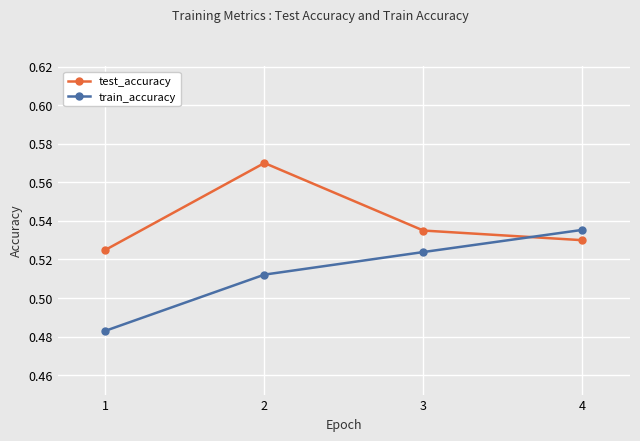

Count the train_accuracy values in the range 0 to 1.

4